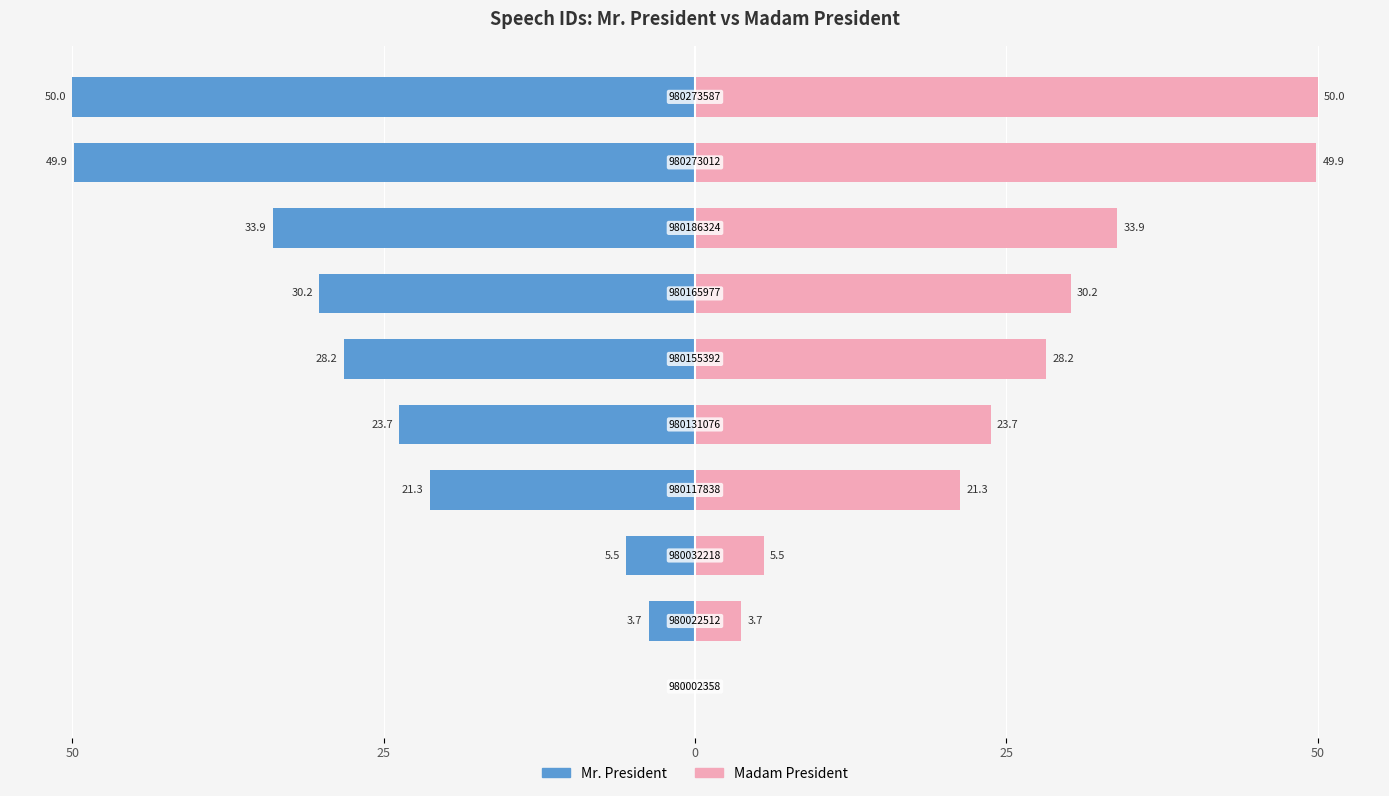

Reading right to left, transcribe all the data shown in this chart.

Mr. President: -50.0	-49.9	-33.9	-30.2	-28.2	-23.7	-21.3	-5.5	-3.7	0.0
Madam President: 50.0	49.9	33.9	30.2	28.2	23.7	21.3	5.5	3.7	0.0